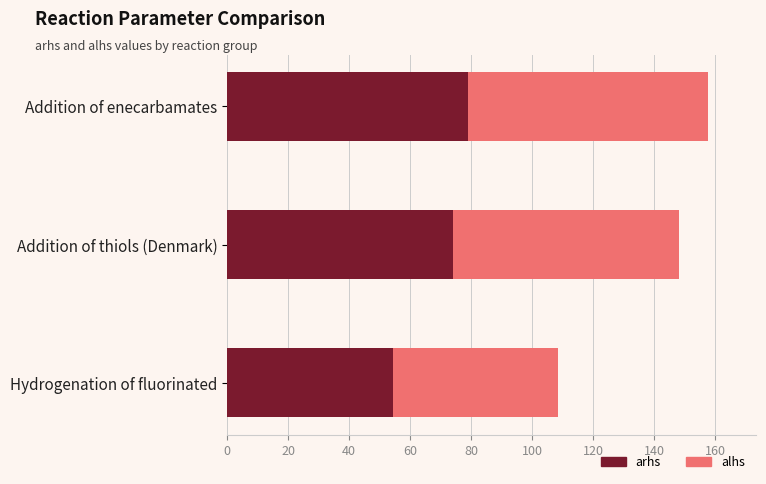

The arhs series shows 54.4 at Hydrogenation of fluorinated. True or false?

True